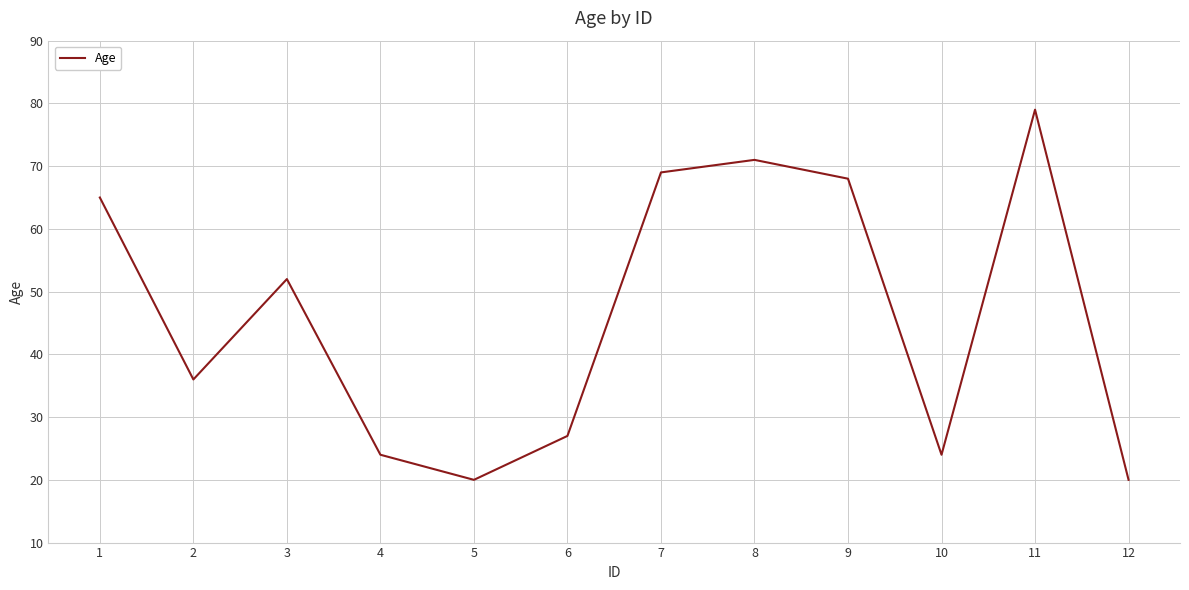

What value does the data have at 6?

27